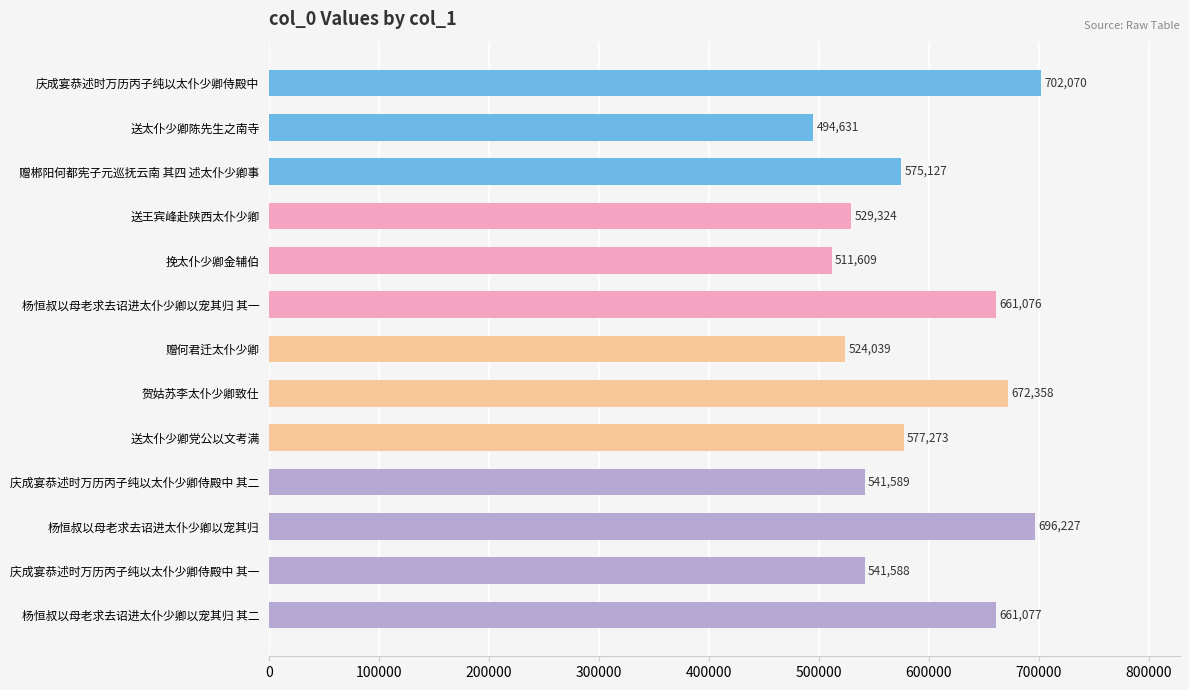

What is the label of the 10th bar from the top?

庆成宴恭述时万历丙子纯以太仆少卿侍殿中 其二